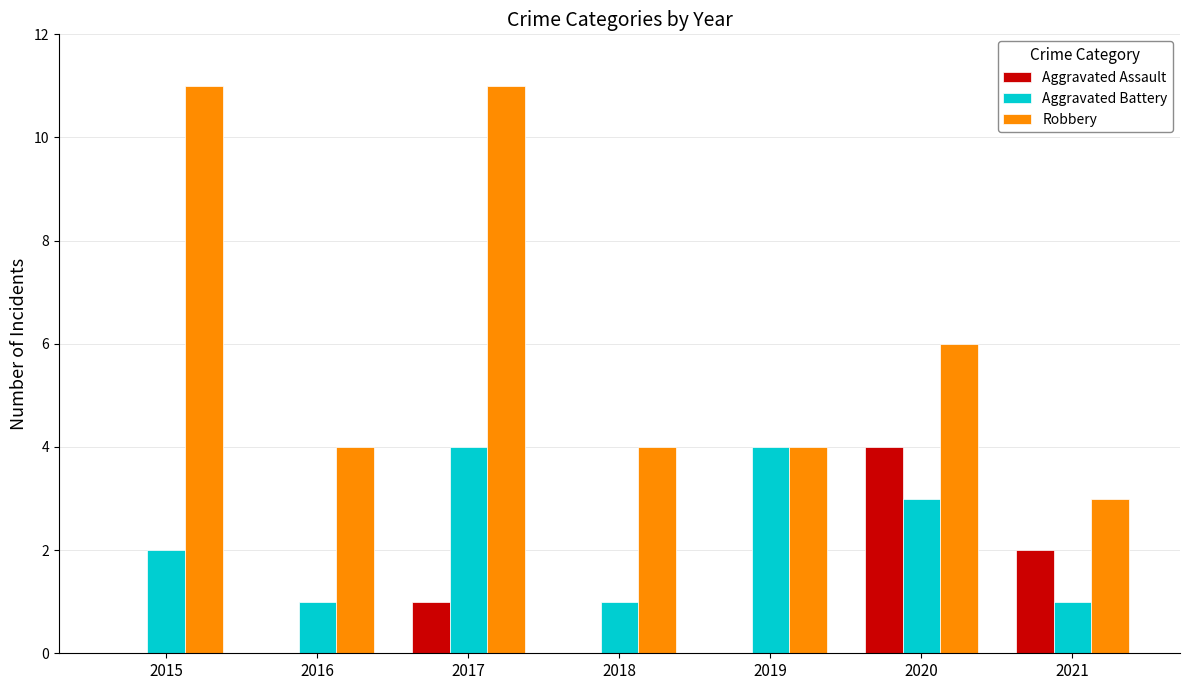

At which label is Robbery closest to 7?

2020